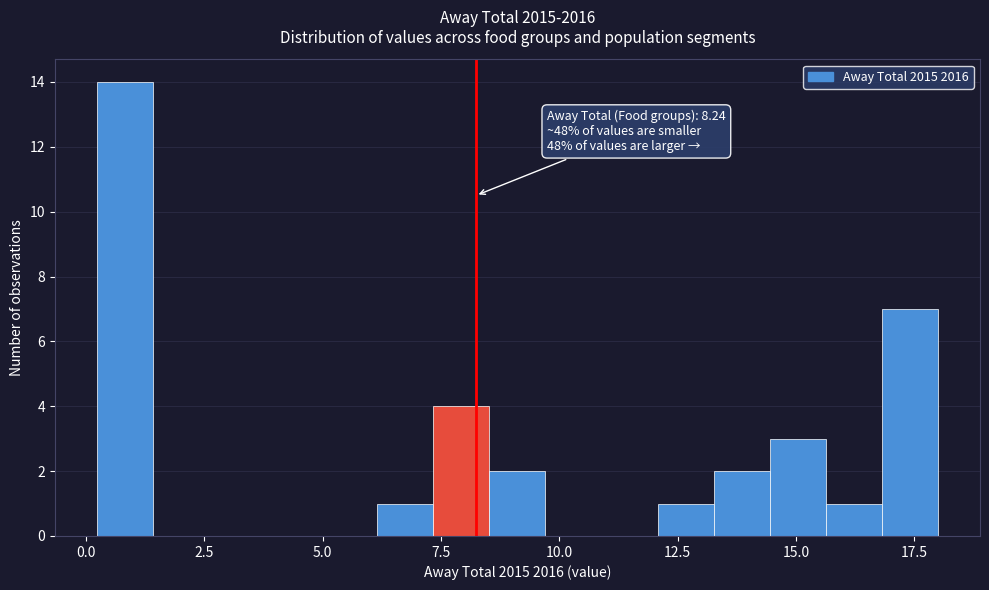

Around what value on the x-axis is the tallest bar? Give the approximate position of its centre, as read against the axis.

1.0